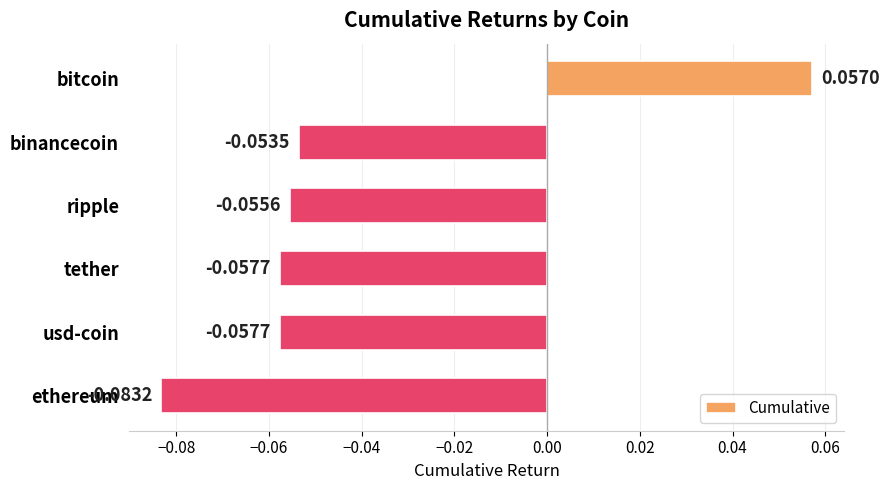

What is the sum of all values?

-0.3